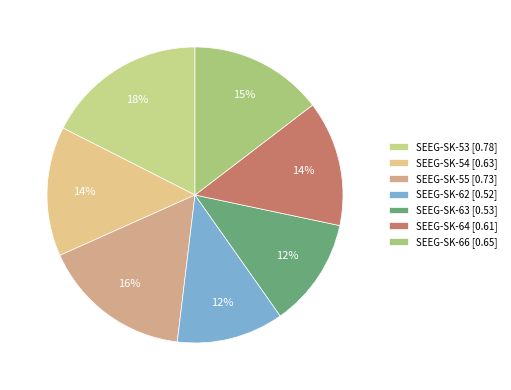

Which slice is the largest?

SEEG-SK-53